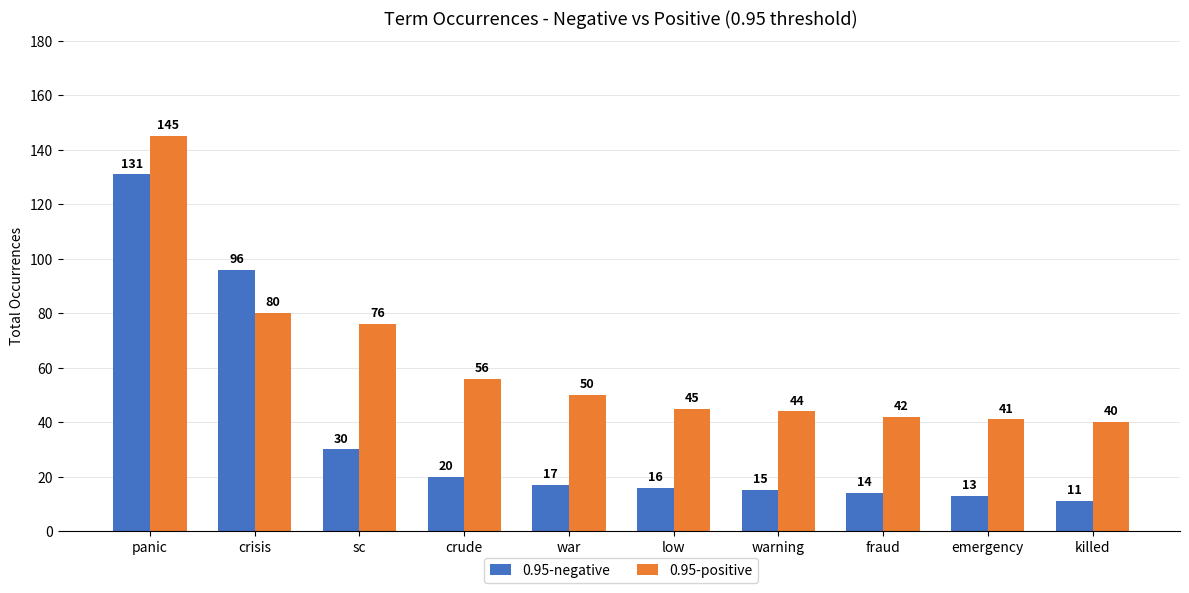

What is the smallest value displayed?

11